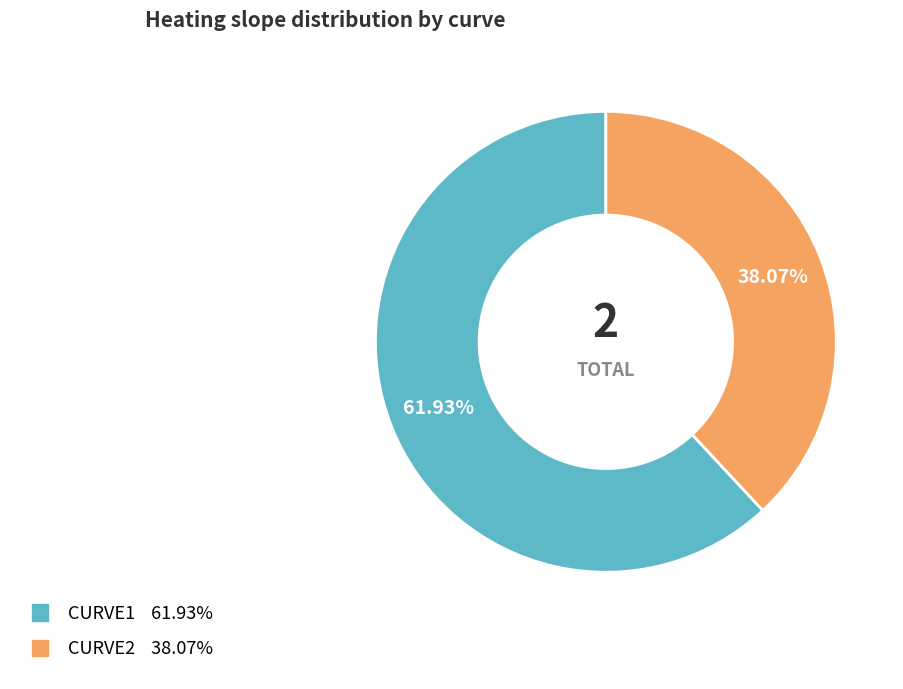

How many slices are in this pie chart?

2